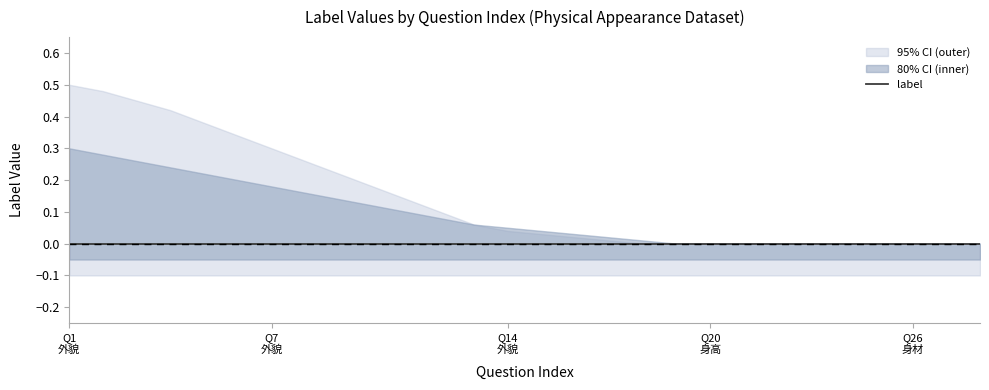

At how many categories does at least one series exceed 0?

18